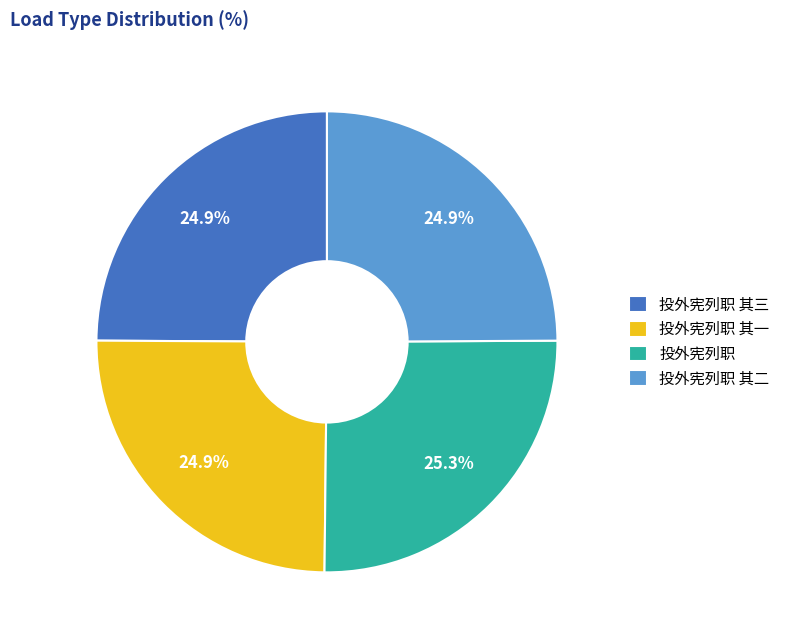

Approximately how many times larger is the value at 投外宪列职 其二 compared to 投外宪列职 其三?

1.0